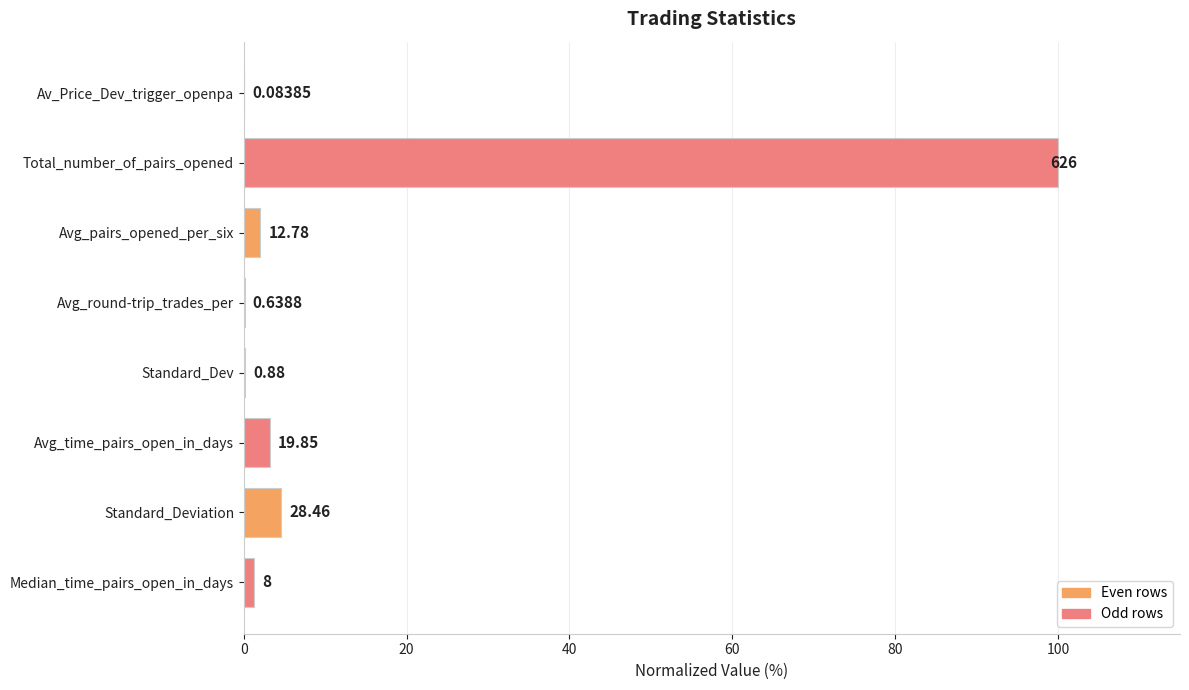

Are the bars grouped side by side (vs. stacked)?

No